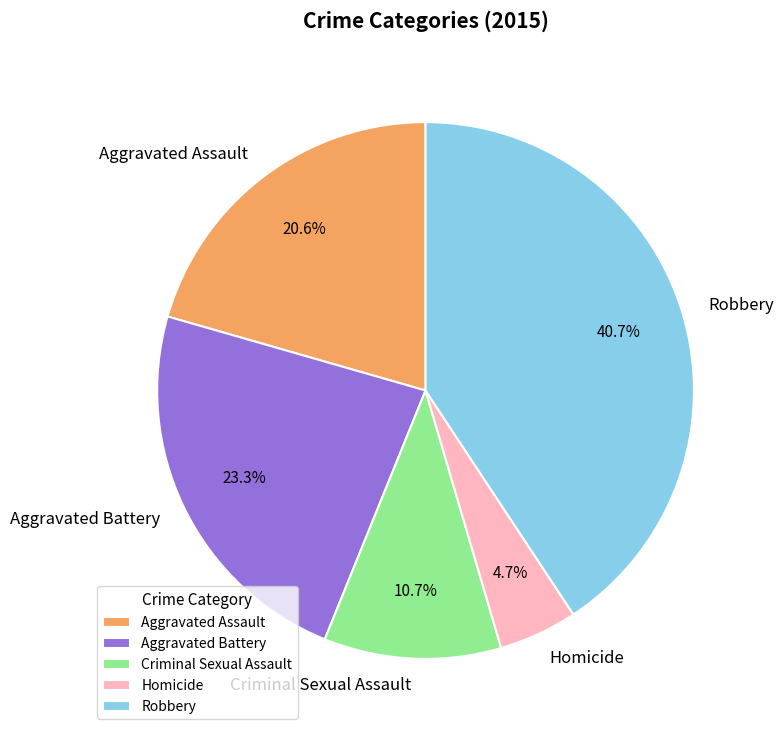

What is the largest slice in the pie chart?

Robbery